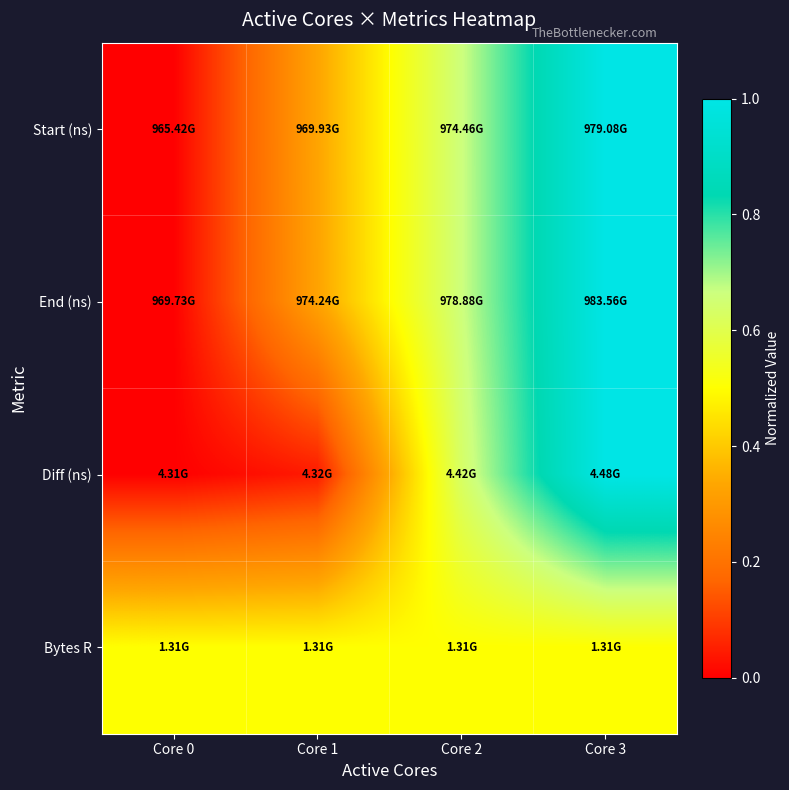

At how many categories does at least one series exceed 0?

4